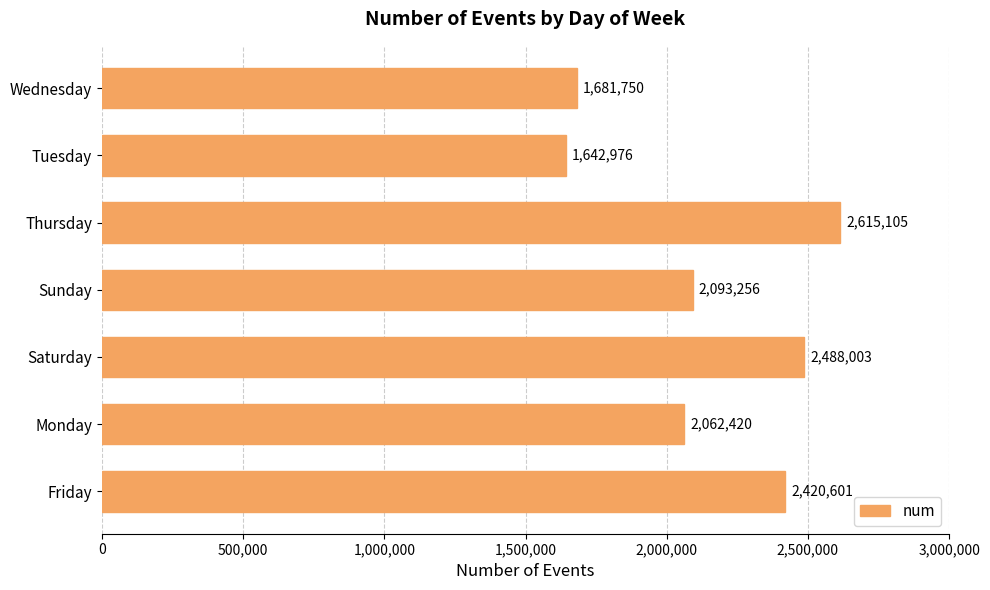

What is the difference between the maximum and second lowest values?

933355